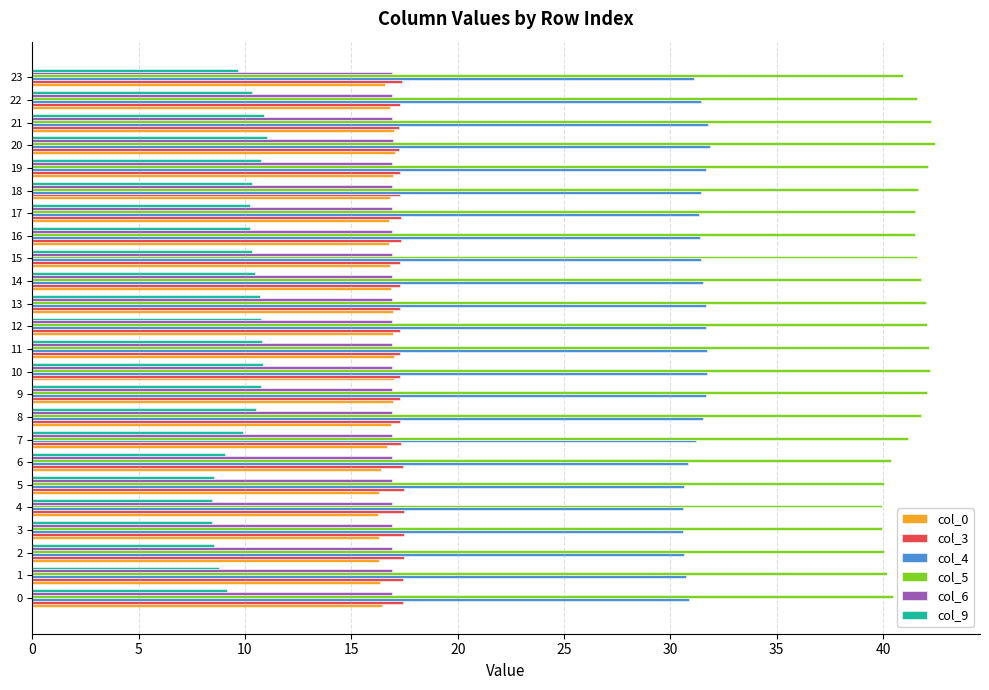

What are all the series names shown in the legend?

col_0, col_3, col_4, col_5, col_6, col_9